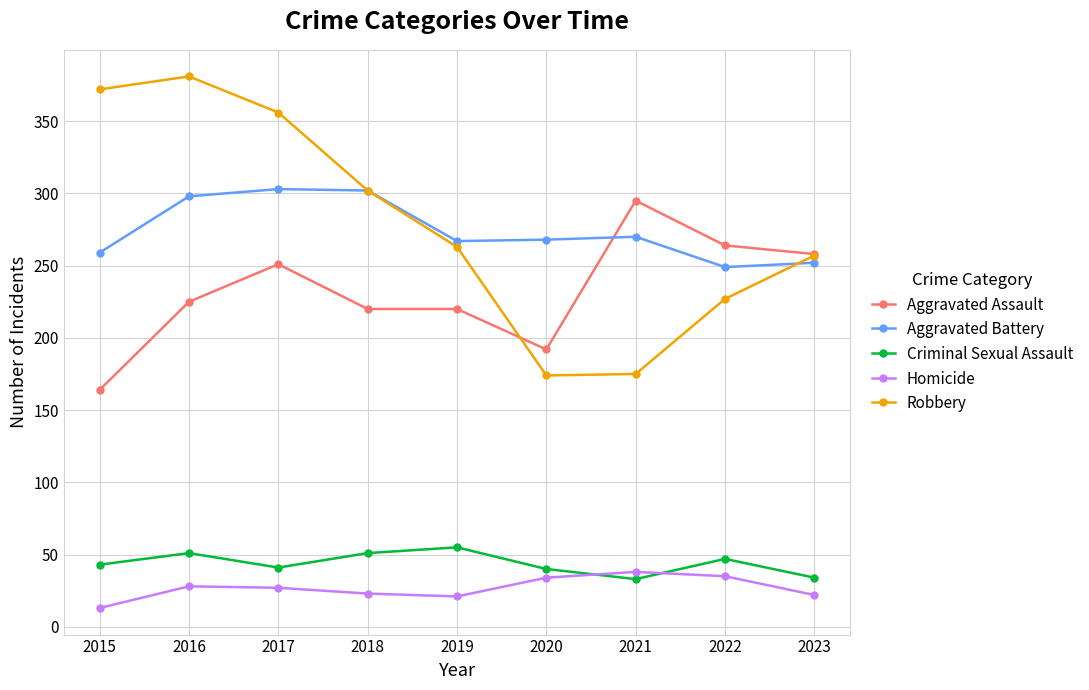

What are all the series names shown in the legend?

Aggravated Assault, Aggravated Battery, Criminal Sexual Assault, Homicide, Robbery